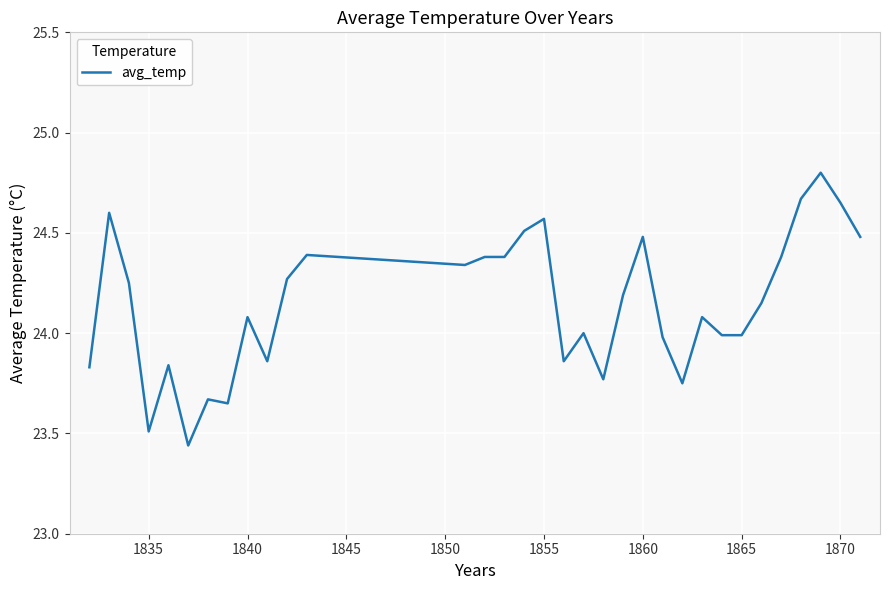

What is the maximum value shown in the chart?

24.8